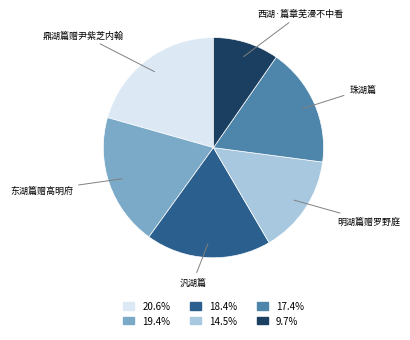

Does 明湖篇赠罗野庭 account for over 50% of the chart?

No